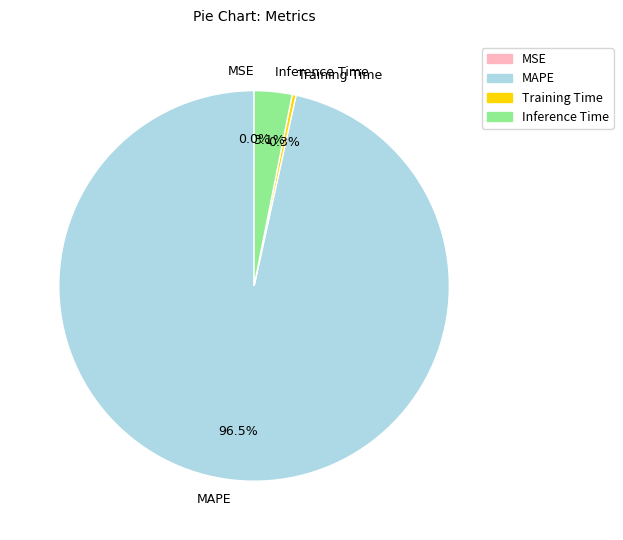

Which category has the biggest portion of the pie?

MAPE